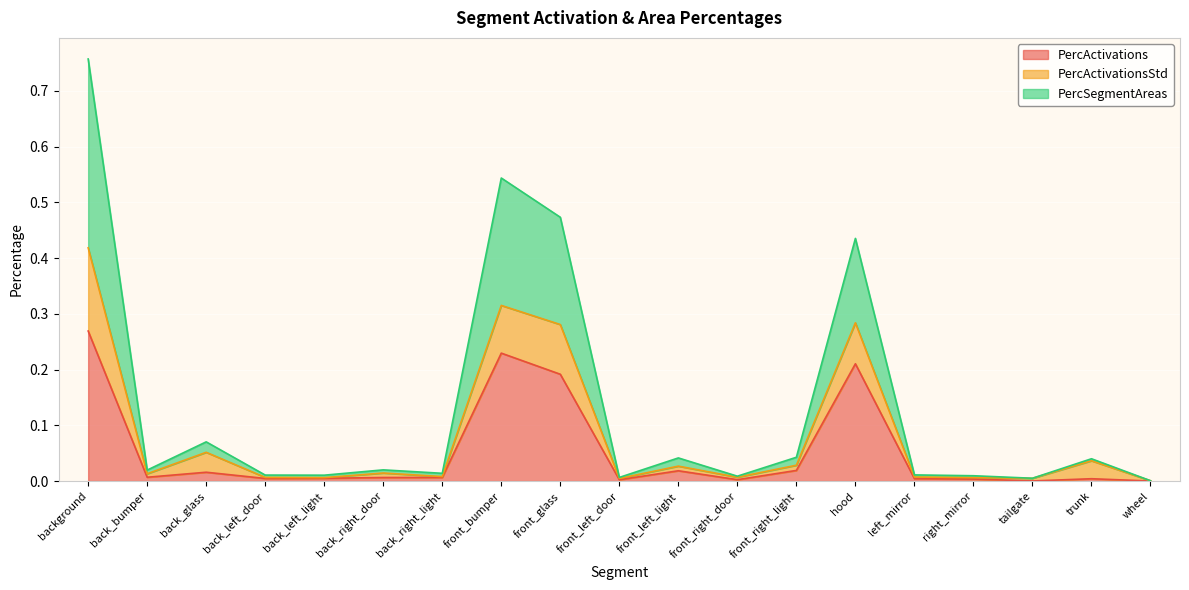

True or false: PercSegmentAreas and PercActivations cross at least once.

False